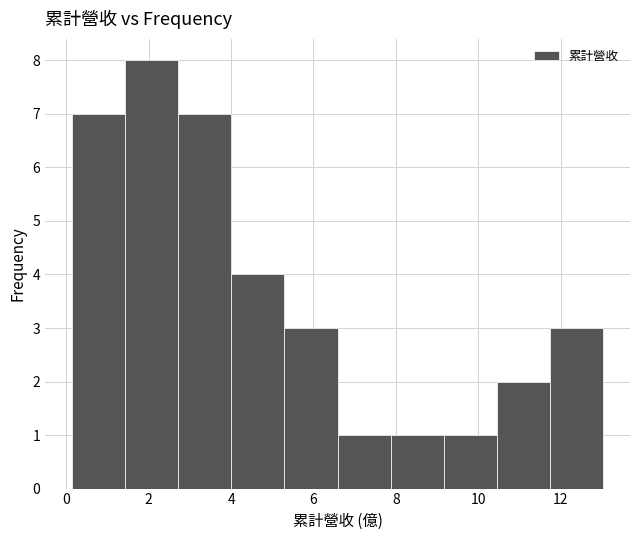

Reading left to right, list every bar in this chart as the range it spans on the x-axis followed by its height. Neither the bar edges nor the heights are printed on the chart, so give them approximately, as read against the axes.

0.2 to 1.4: 7
1.4 to 2.8: 8
2.8 to 4.0: 7
4.0 to 5.2: 4
5.2 to 6.6: 3
6.6 to 7.8: 1
7.8 to 9.2: 1
9.2 to 10.4: 1
10.4 to 11.8: 2
11.8 to 13.0: 3